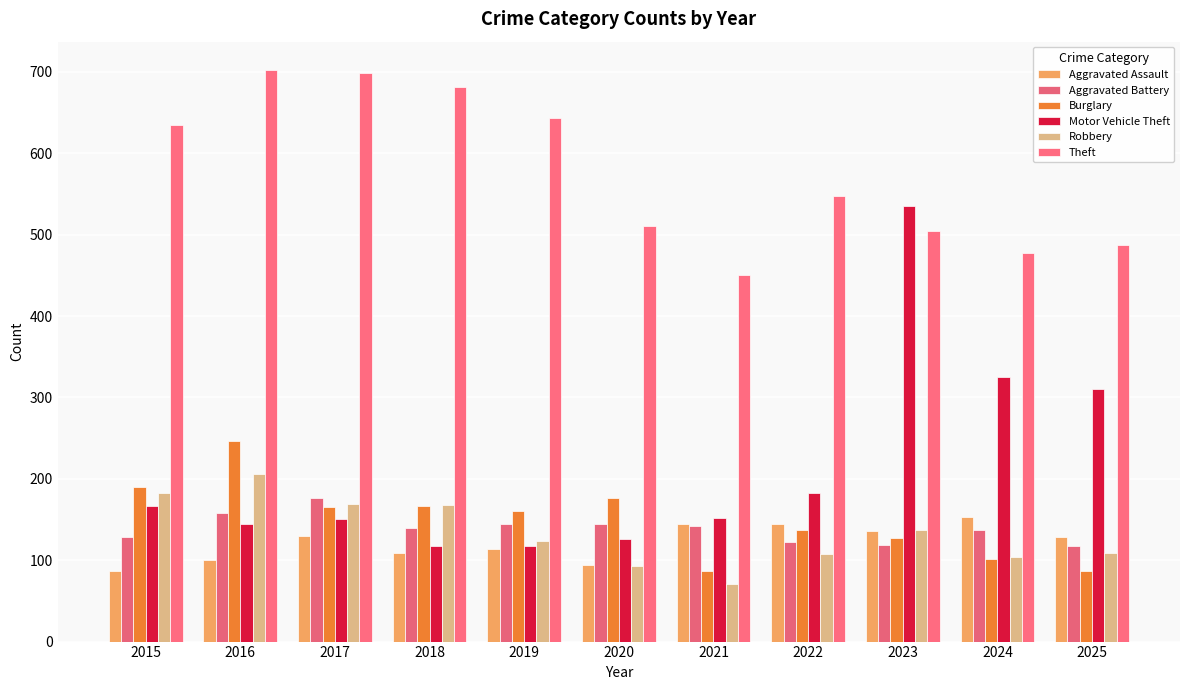

How many groups of bars are there?

11